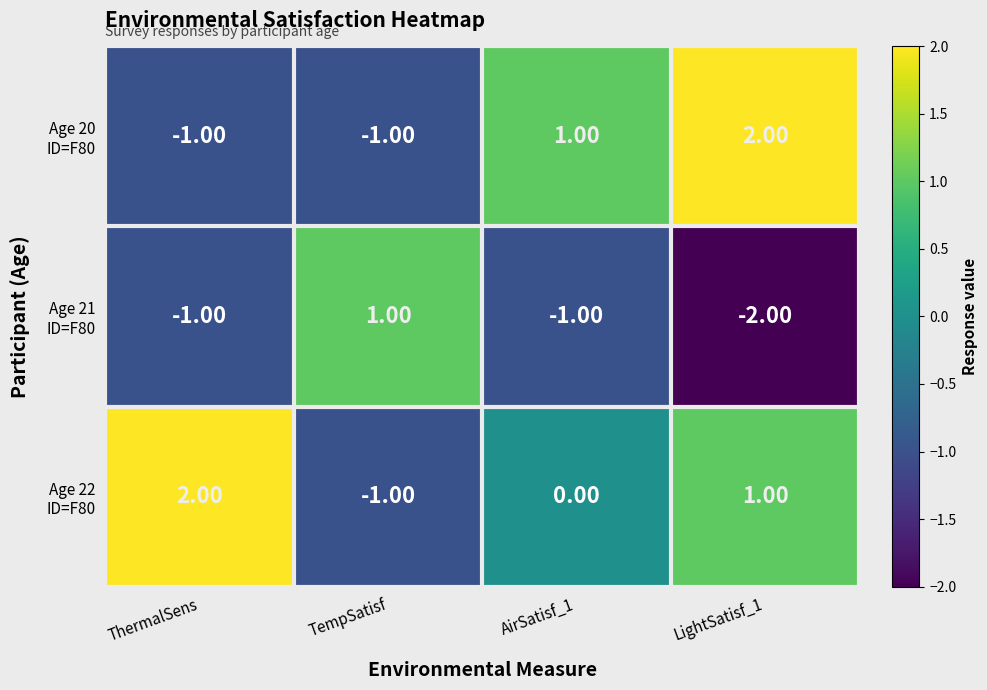

At how many categories does at least one series exceed -1?

4